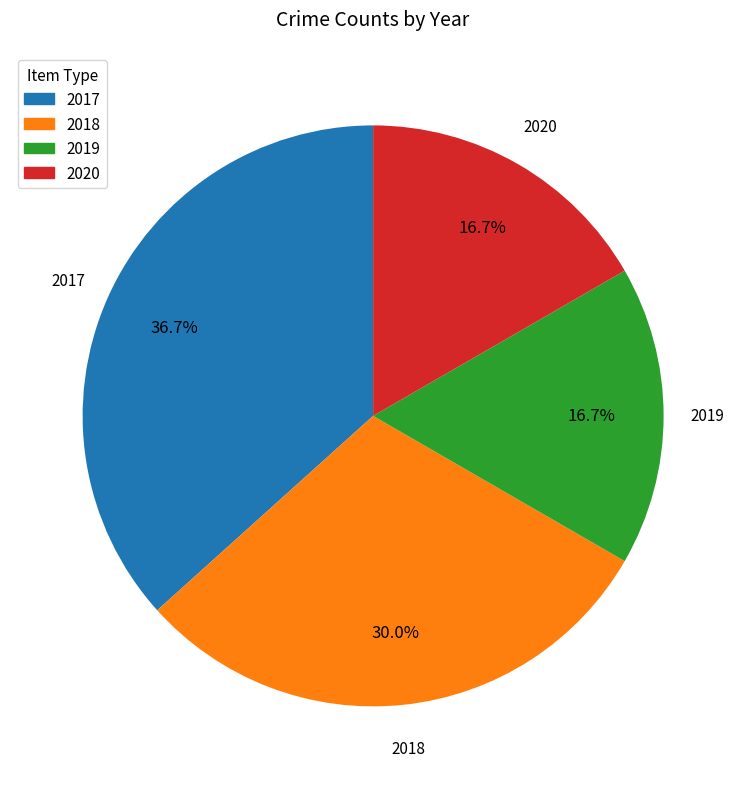

To the nearest percent, what percentage of the pie is 2020?

17%